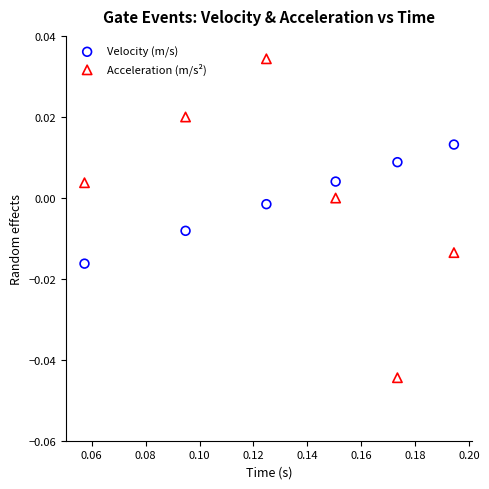

Which series contains the highest Y value?

Acceleration (m/s²)